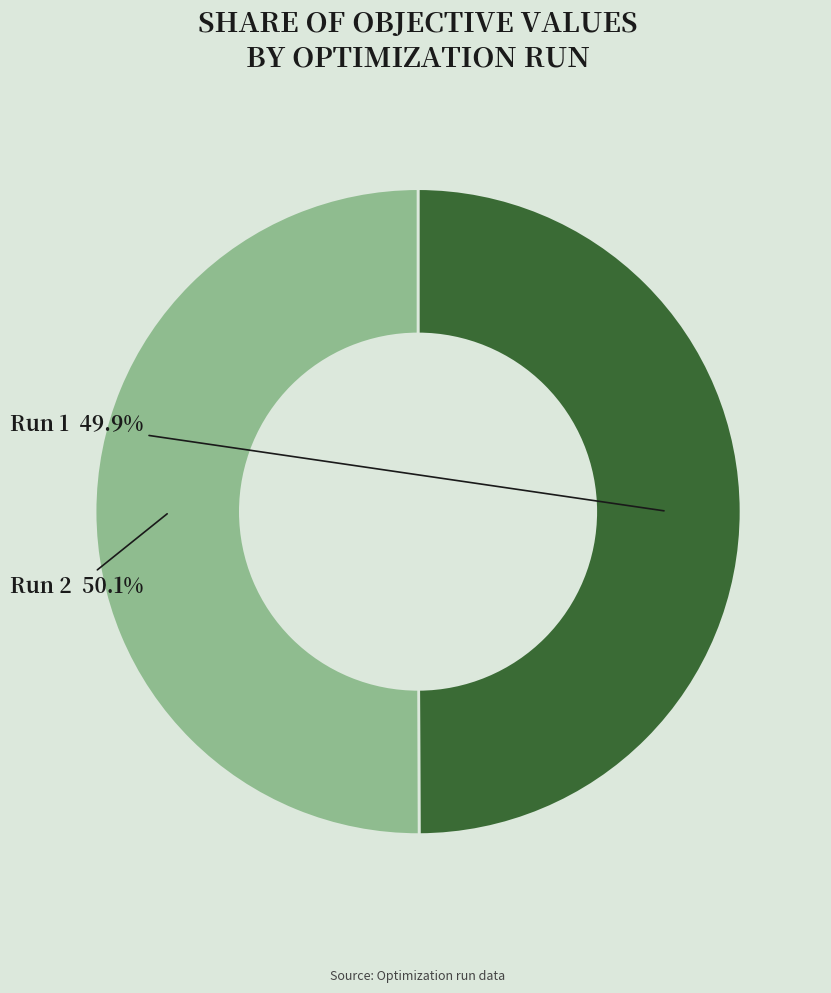

To the nearest percent, what portion does Run 2 represent?

50%